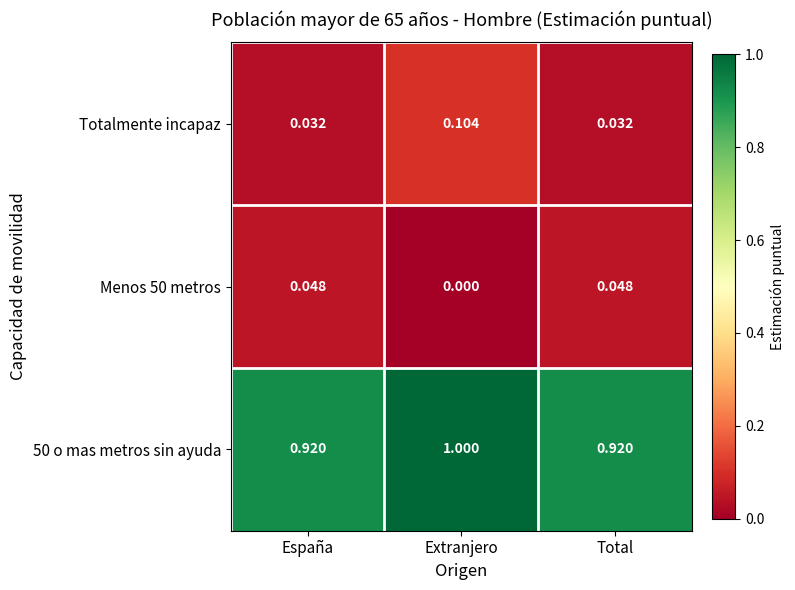

At which category is the sum across all series the highest?

Extranjero